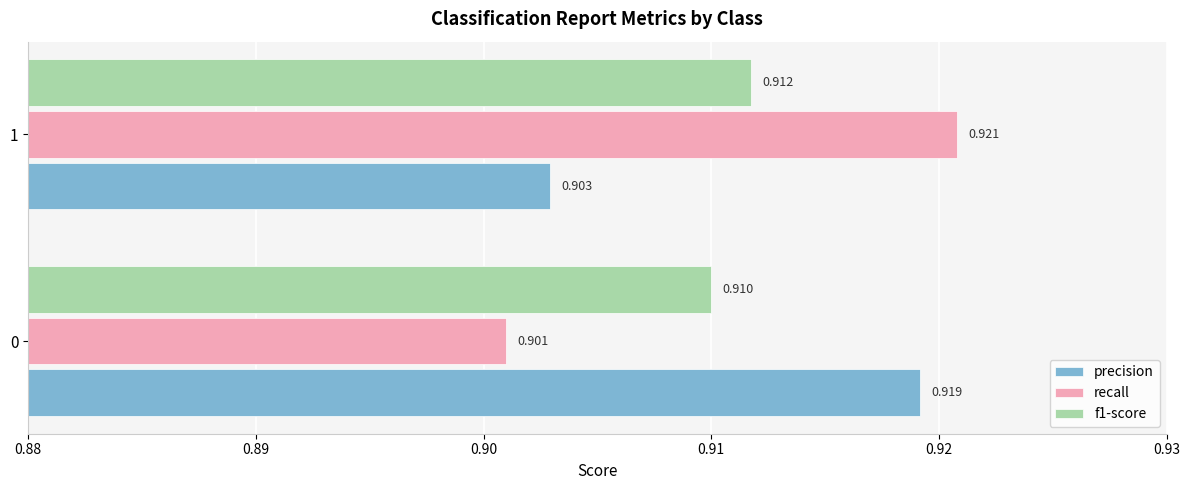

Which category has the lowest value in the recall series?

0